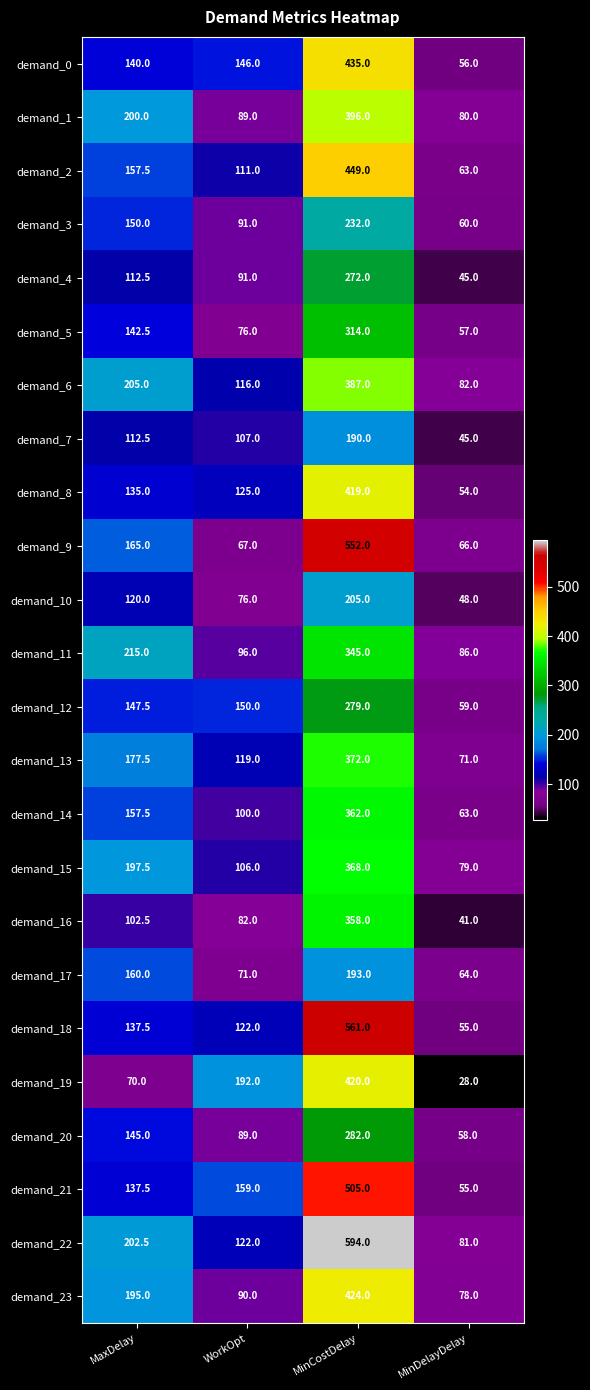

What is the total value across all series at WorkOpt?

2593.0